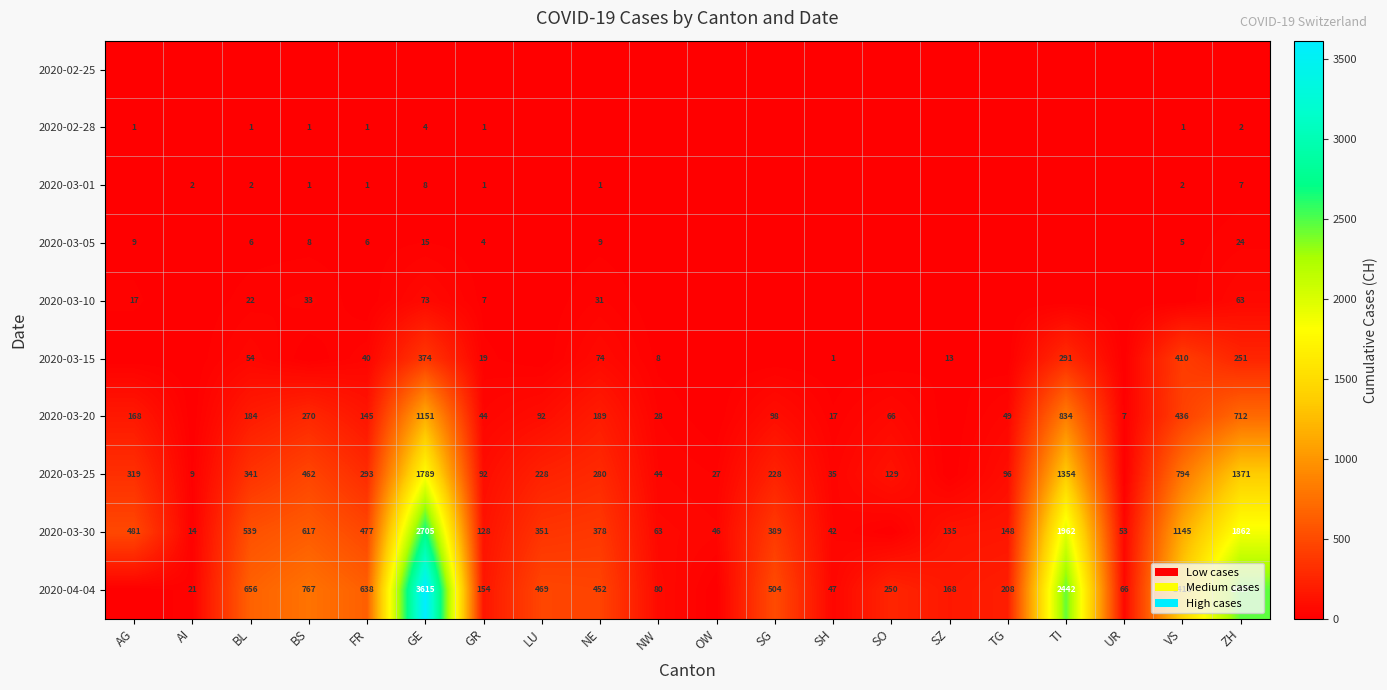

The value of 2020-03-01 at GR is 2. True or false?

False